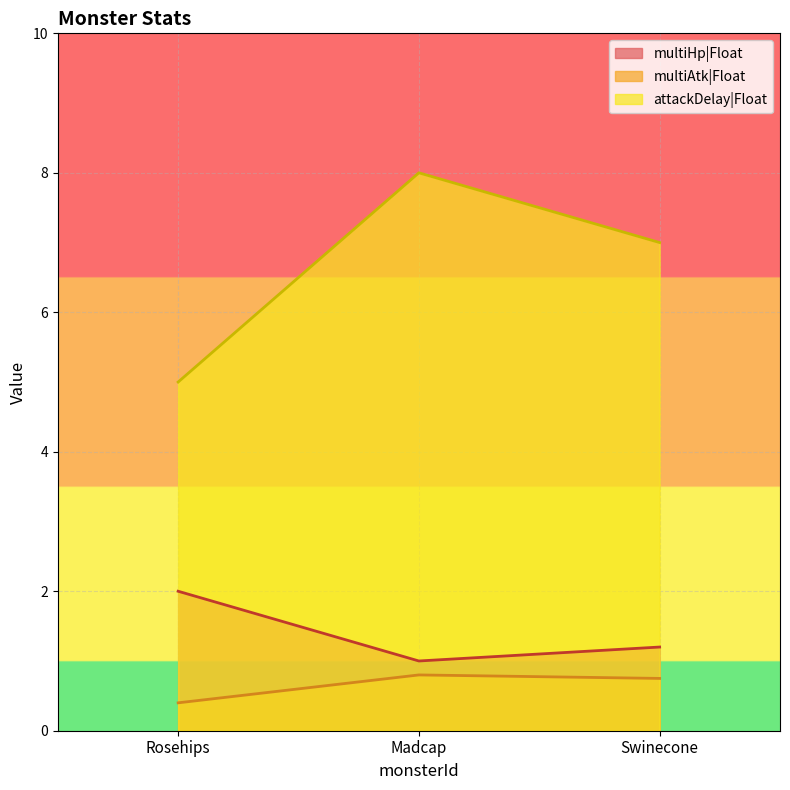

At which label is multiHp|Float closest to 1?

Madcap